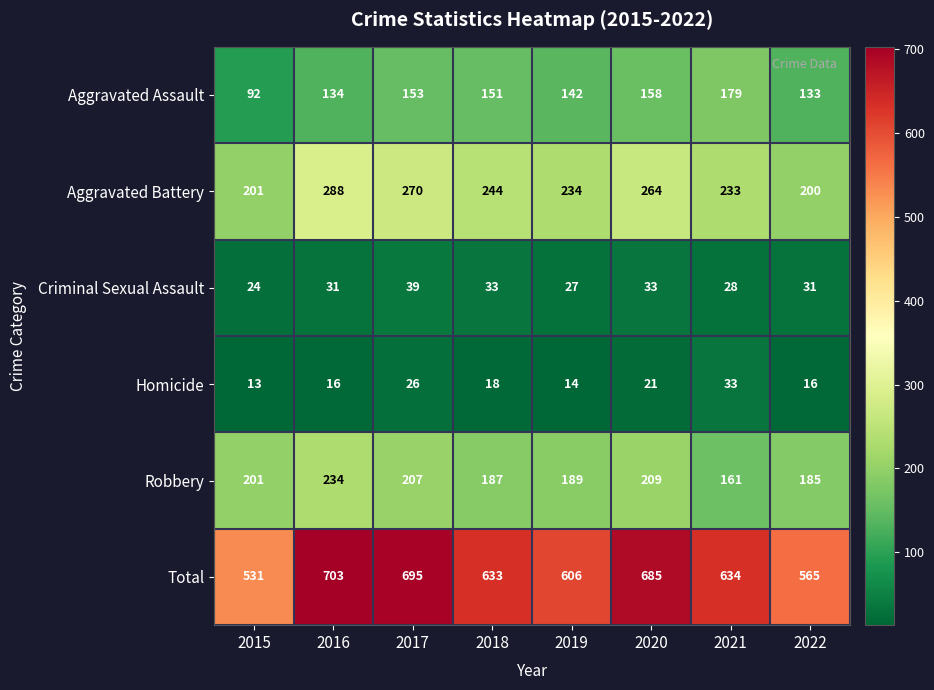

What is the spread (max minus min) of values at 2015?

518